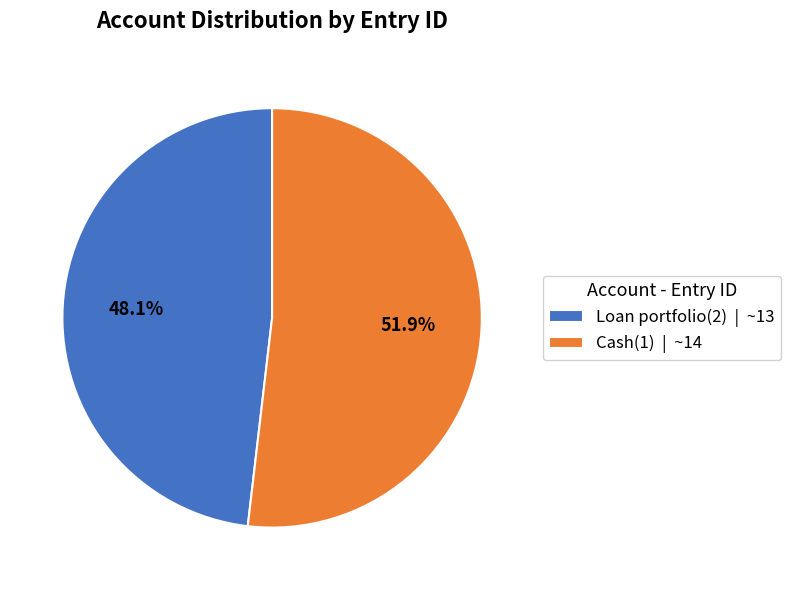

Count the number of slices in the pie.

2